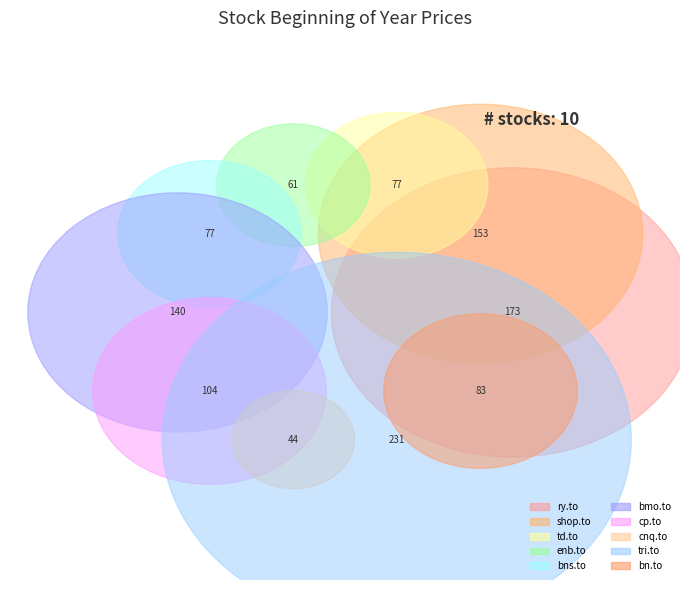

Is there any slice that represents more than half of the pie?

No